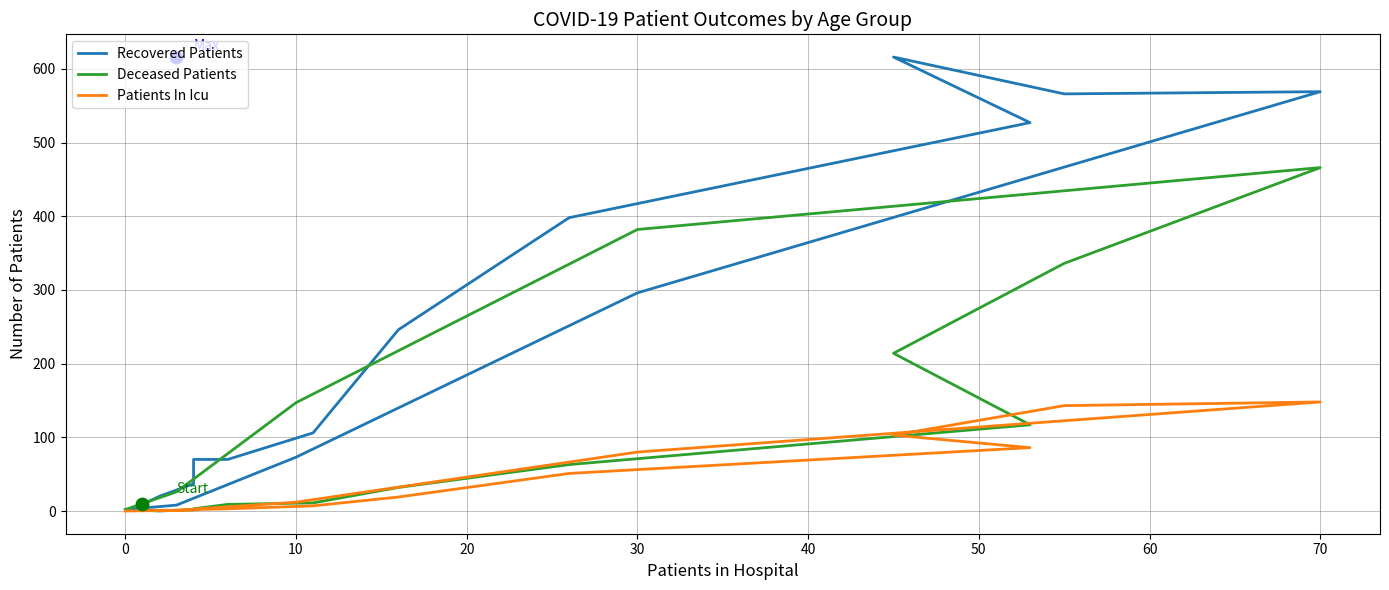

Which series has the largest total across all categories?

Recovered Patients